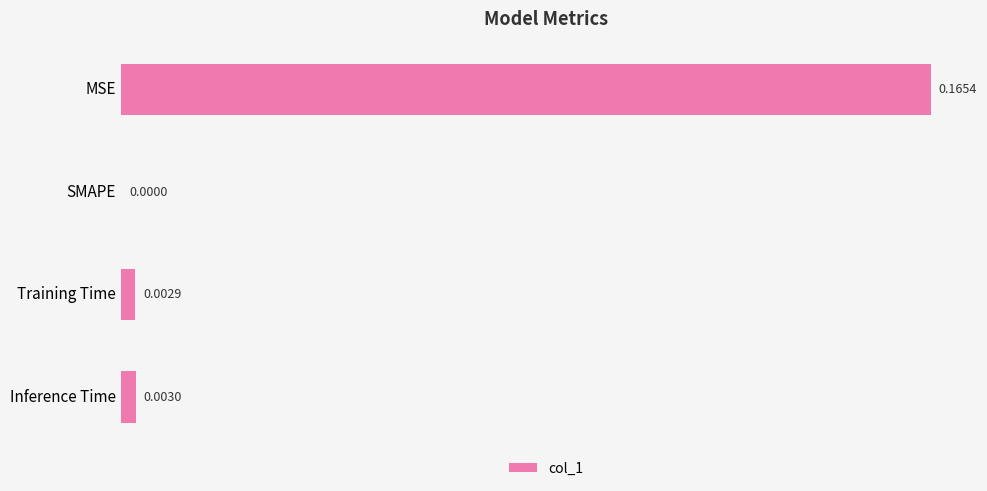

Where is the data nearest to the value 0?

SMAPE